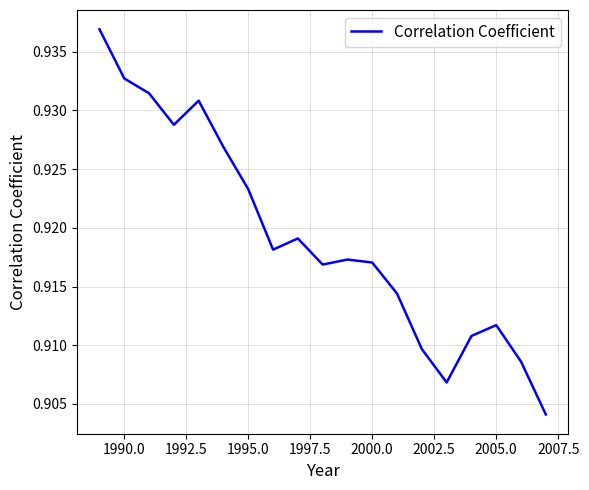

Does the chart have visible grid lines?

Yes